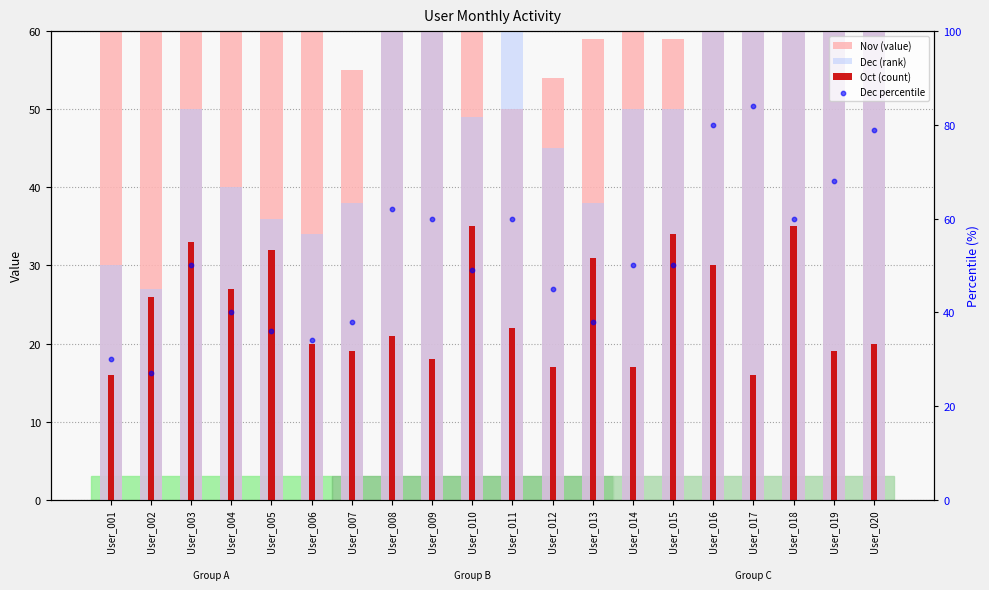

Which series has the largest total across all categories?

Nov (value)